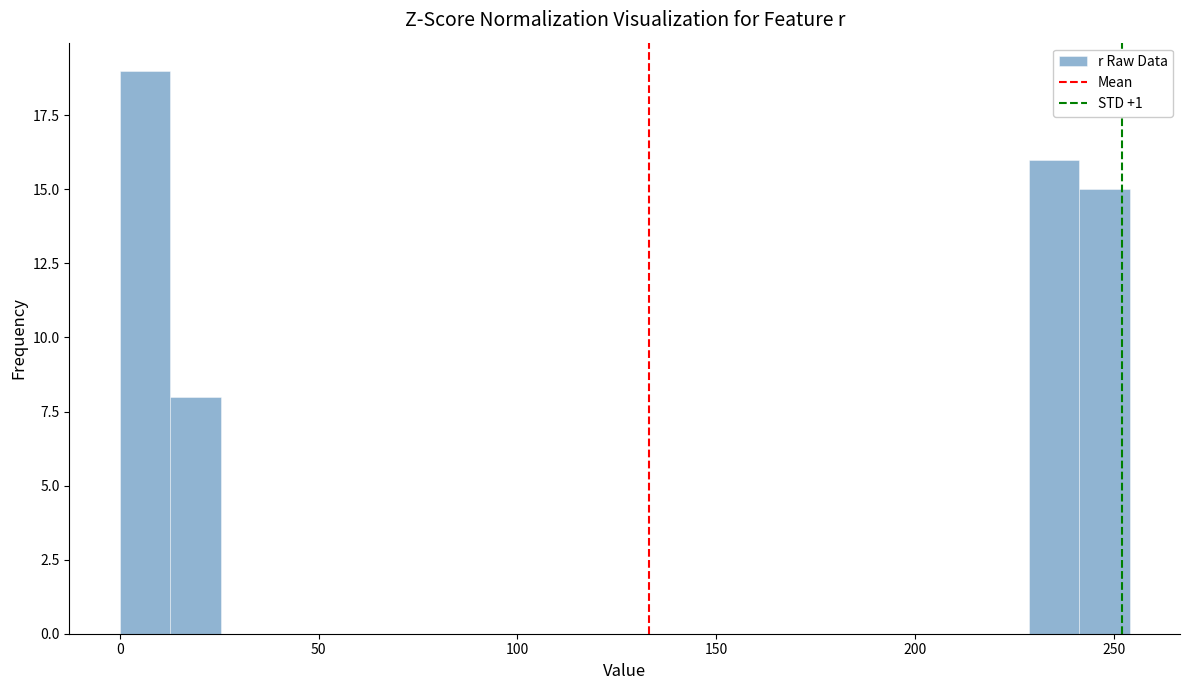

Read against the x-axis, roughly where is the centre of the tallest bar?

5